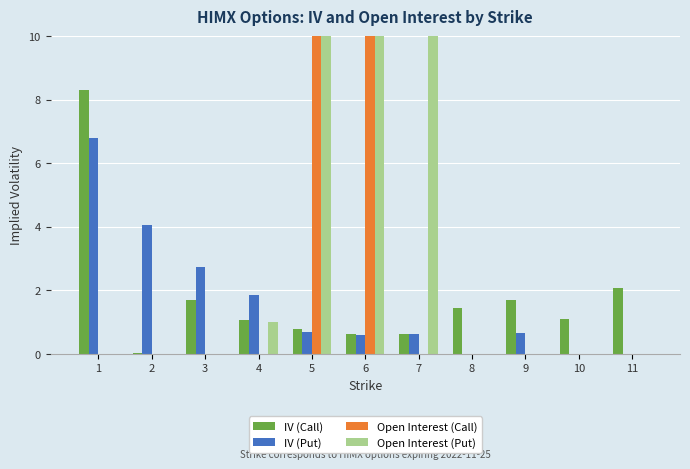

What is the value of the IV (Call) bar at the 4th from the left?

1.1